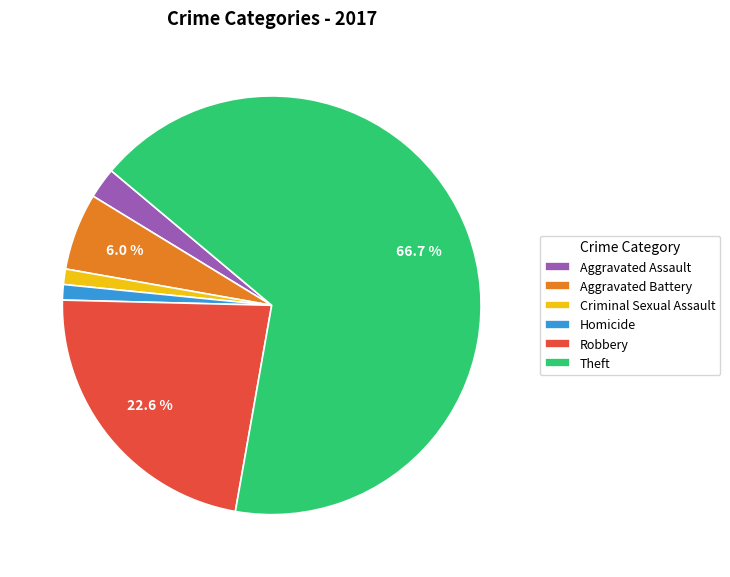

Is it true that Homicide is 1% of the pie?

True